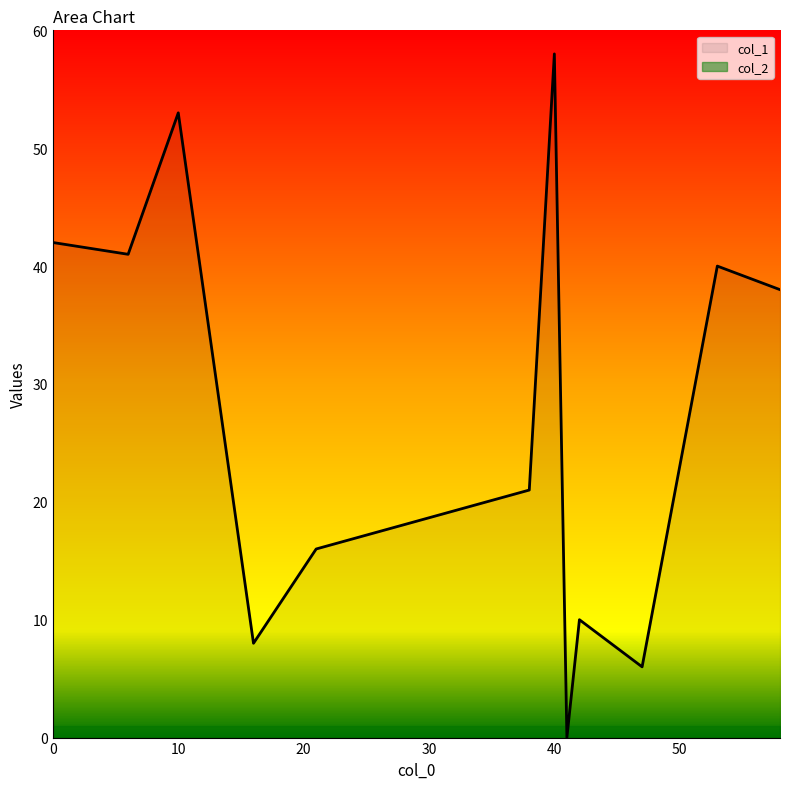

True or false: col_1 has more than 1 points higher than both neighbors.

True